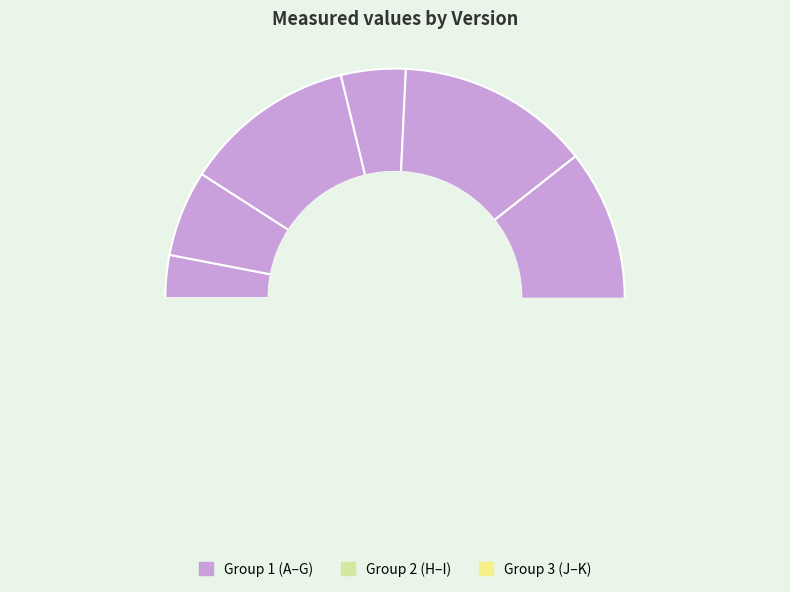

Is the sum of G and J greater than half?

No